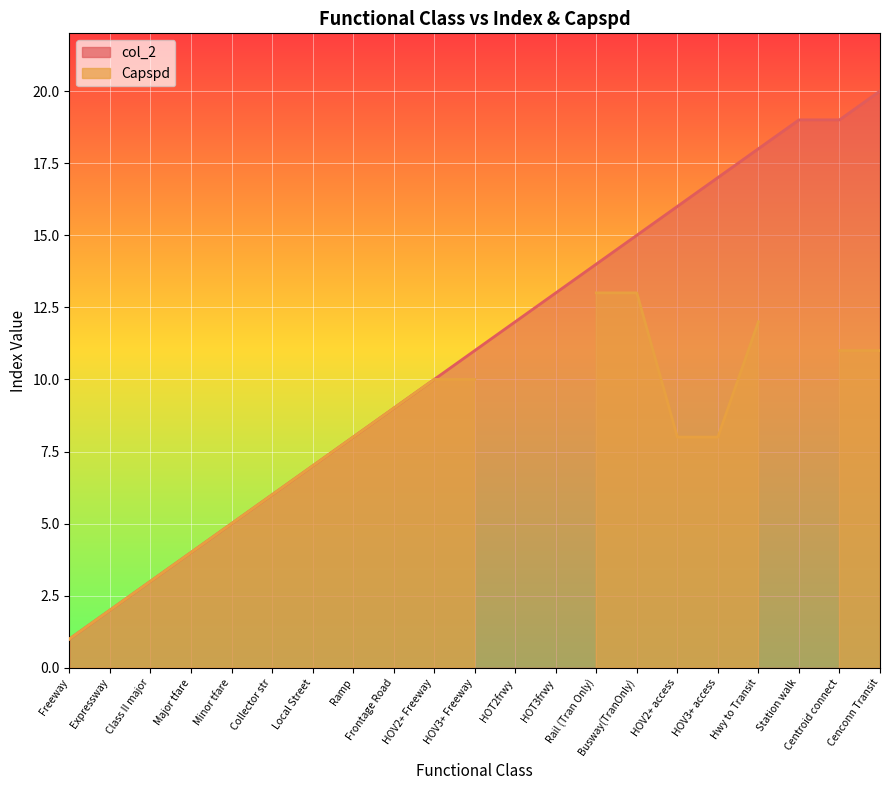

Approximately how many times larger is the value at Hwy to Transit compared to Cenconn Transit?

0.9